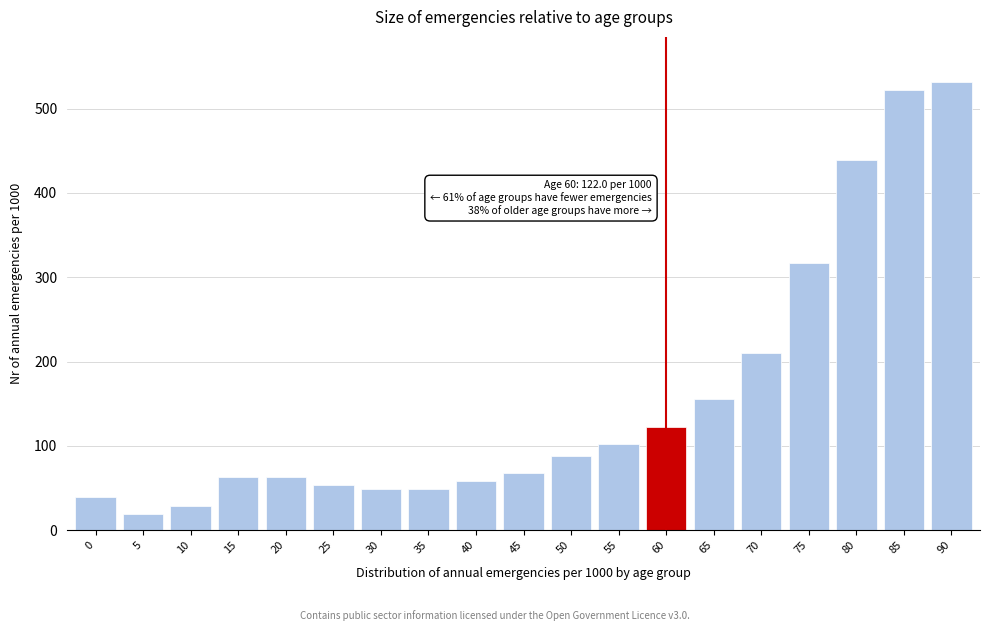

Reading left to right, extract all data points from this chart.

0=39.0	5=19.5	10=29.3	15=63.4	20=63.4	25=53.7	30=48.8	35=48.8	40=58.5	45=68.3	50=87.8	55=102.4	60=122.0	65=156.1	70=209.8	75=317.1	80=439.0	85=522.0	90=531.7